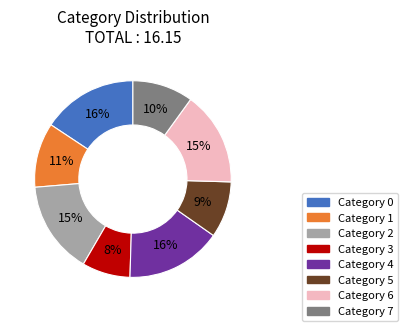

Is there any slice that represents more than half of the pie?

No